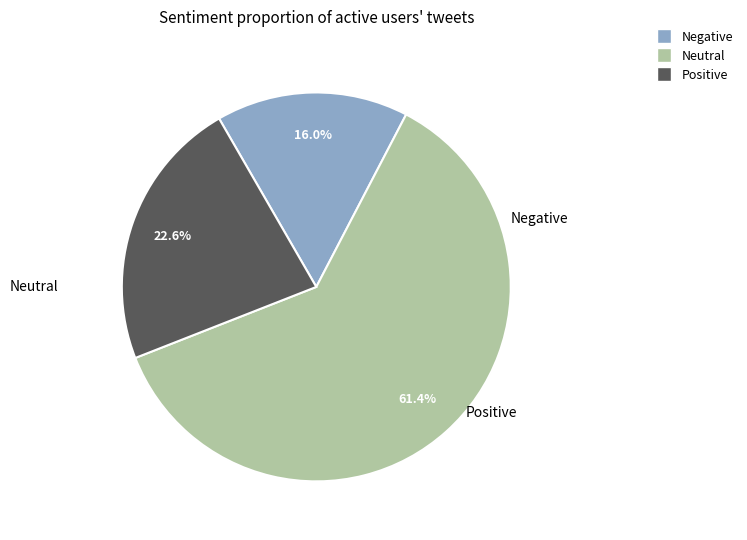

Does any single category account for the majority?

Yes